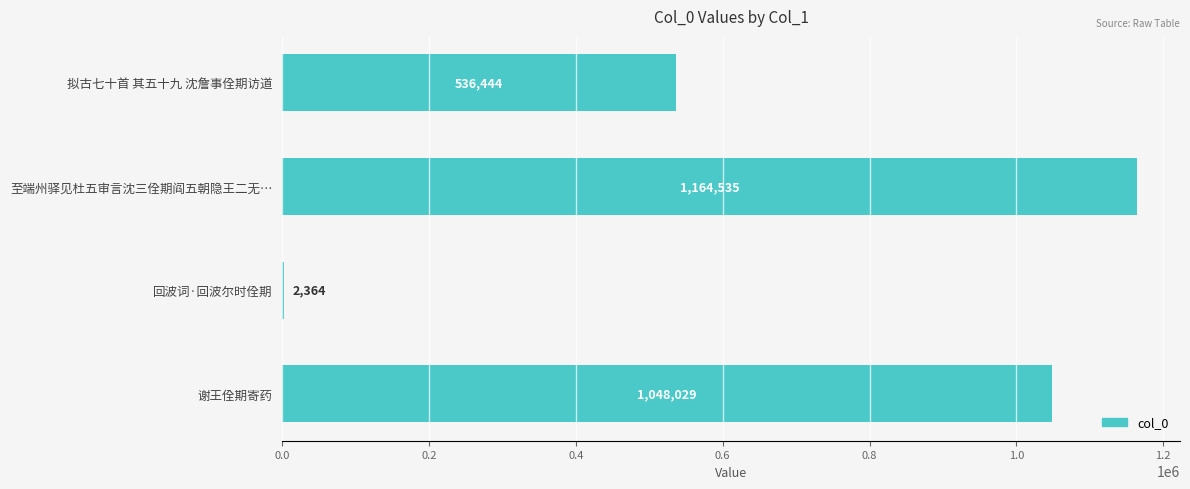

What is the change in value from 至端州驿见杜五审言沈三佺期阎五朝隐王二无… to 谢王佺期寄药?

-116506